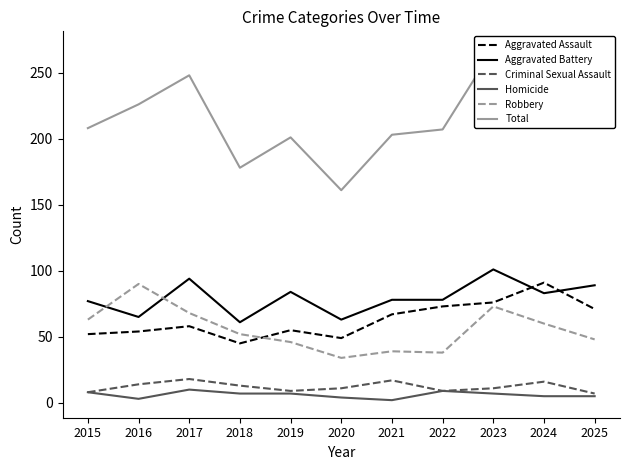

What is the sum of all Robbery values?

611